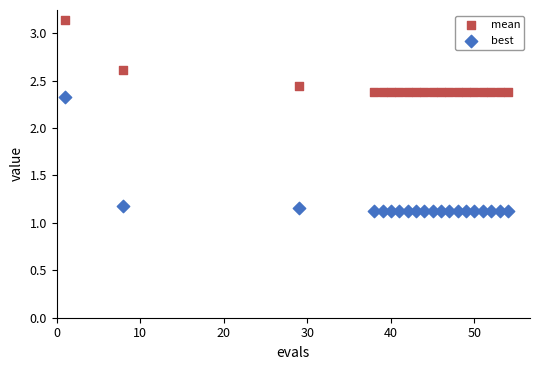

Across all series, what Y value is closest to 2?

2.3